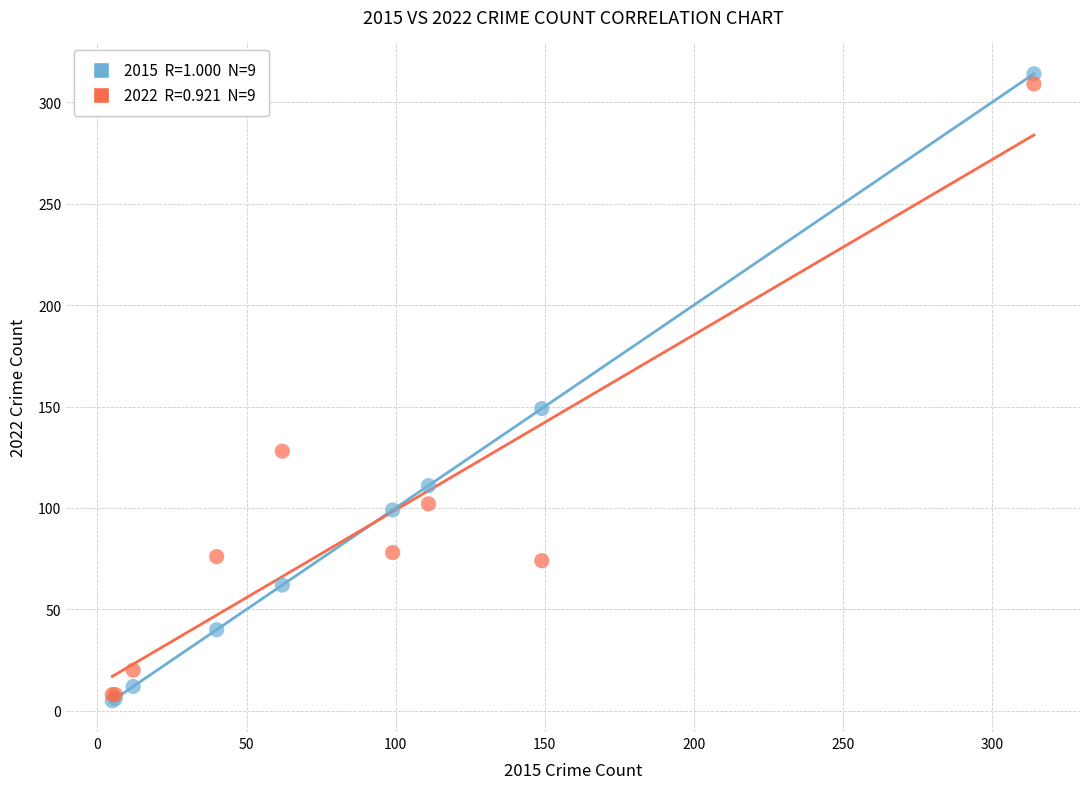

Across all series, what Y value is closest to 159?

149